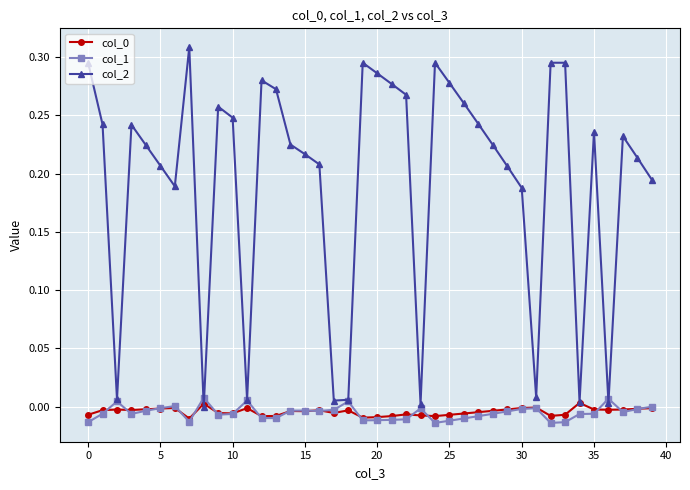

Which series has the largest total across all categories?

col_2